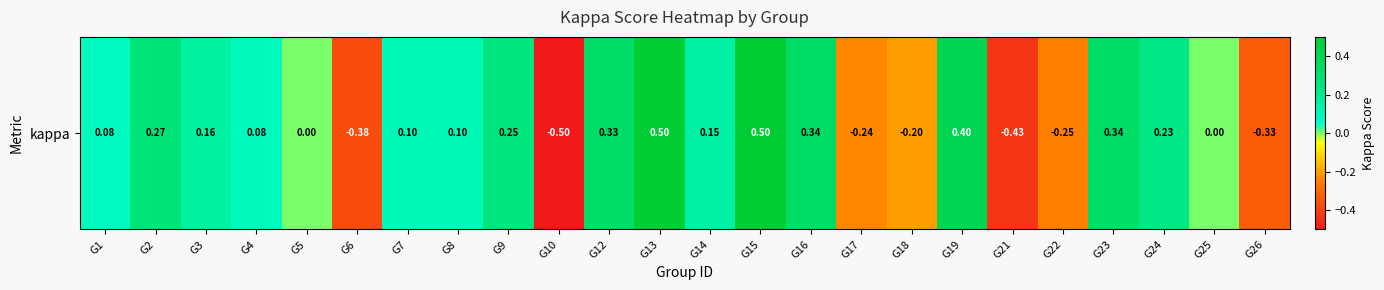

Reading left to right, what are all the values shown in this chart?

G1=0.1	G2=0.3	G3=0.2	G4=0.1	G5=0.0	G6=-0.4	G7=0.1	G8=0.1	G9=0.2	G10=-0.5	G12=0.3	G13=0.5	G14=0.2	G15=0.5	G16=0.3	G17=-0.2	G18=-0.2	G19=0.4	G21=-0.4	G22=-0.2	G23=0.3	G24=0.2	G25=0.0	G26=-0.3